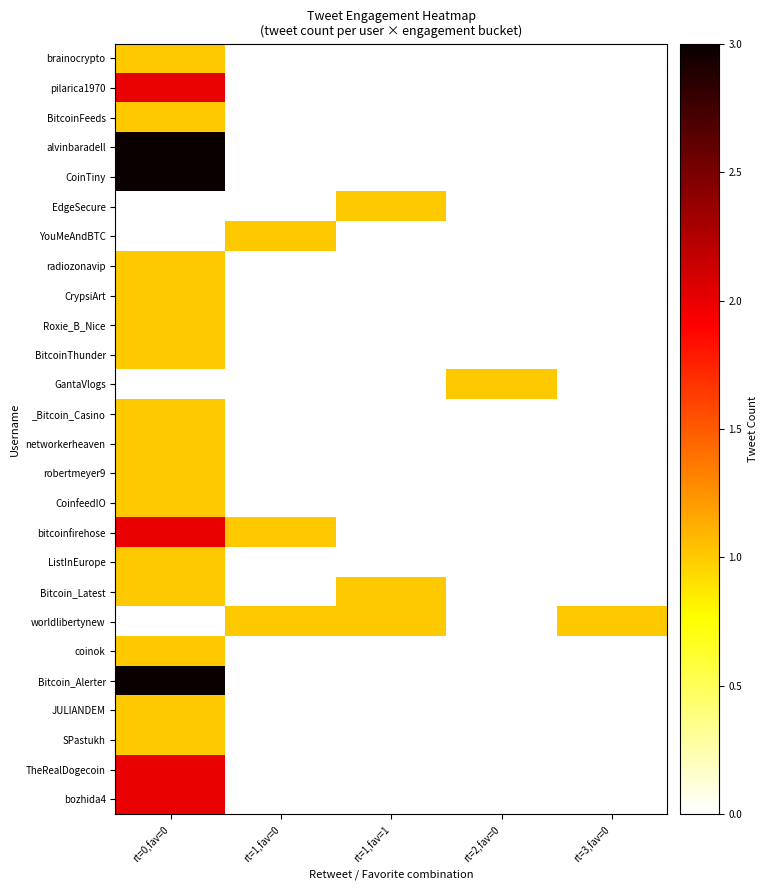

Reading right to left, what are all the values shown in this chart?

brainocrypto: rt=3,fav=0=0	rt=2,fav=0=0	rt=1,fav=1=0	rt=1,fav=0=0	rt=0,fav=0=1
pilarica1970: rt=3,fav=0=0	rt=2,fav=0=0	rt=1,fav=1=0	rt=1,fav=0=0	rt=0,fav=0=2
BitcoinFeeds: rt=3,fav=0=0	rt=2,fav=0=0	rt=1,fav=1=0	rt=1,fav=0=0	rt=0,fav=0=1
alvinbaradell: rt=3,fav=0=0	rt=2,fav=0=0	rt=1,fav=1=0	rt=1,fav=0=0	rt=0,fav=0=3
CoinTiny: rt=3,fav=0=0	rt=2,fav=0=0	rt=1,fav=1=0	rt=1,fav=0=0	rt=0,fav=0=3
EdgeSecure: rt=3,fav=0=0	rt=2,fav=0=0	rt=1,fav=1=1	rt=1,fav=0=0	rt=0,fav=0=0
YouMeAndBTC: rt=3,fav=0=0	rt=2,fav=0=0	rt=1,fav=1=0	rt=1,fav=0=1	rt=0,fav=0=0
radiozonavip: rt=3,fav=0=0	rt=2,fav=0=0	rt=1,fav=1=0	rt=1,fav=0=0	rt=0,fav=0=1
CrypsiArt: rt=3,fav=0=0	rt=2,fav=0=0	rt=1,fav=1=0	rt=1,fav=0=0	rt=0,fav=0=1
Roxie_B_Nice: rt=3,fav=0=0	rt=2,fav=0=0	rt=1,fav=1=0	rt=1,fav=0=0	rt=0,fav=0=1
BitcoinThunder: rt=3,fav=0=0	rt=2,fav=0=0	rt=1,fav=1=0	rt=1,fav=0=0	rt=0,fav=0=1
GantaVlogs: rt=3,fav=0=0	rt=2,fav=0=1	rt=1,fav=1=0	rt=1,fav=0=0	rt=0,fav=0=0
_Bitcoin_Casino: rt=3,fav=0=0	rt=2,fav=0=0	rt=1,fav=1=0	rt=1,fav=0=0	rt=0,fav=0=1
networkerheaven: rt=3,fav=0=0	rt=2,fav=0=0	rt=1,fav=1=0	rt=1,fav=0=0	rt=0,fav=0=1
robertmeyer9: rt=3,fav=0=0	rt=2,fav=0=0	rt=1,fav=1=0	rt=1,fav=0=0	rt=0,fav=0=1
CoinfeedIO: rt=3,fav=0=0	rt=2,fav=0=0	rt=1,fav=1=0	rt=1,fav=0=0	rt=0,fav=0=1
bitcoinfirehose: rt=3,fav=0=0	rt=2,fav=0=0	rt=1,fav=1=0	rt=1,fav=0=1	rt=0,fav=0=2
ListInEurope: rt=3,fav=0=0	rt=2,fav=0=0	rt=1,fav=1=0	rt=1,fav=0=0	rt=0,fav=0=1
Bitcoin_Latest: rt=3,fav=0=0	rt=2,fav=0=0	rt=1,fav=1=1	rt=1,fav=0=0	rt=0,fav=0=1
worldlibertynew: rt=3,fav=0=1	rt=2,fav=0=0	rt=1,fav=1=1	rt=1,fav=0=1	rt=0,fav=0=0
coinok: rt=3,fav=0=0	rt=2,fav=0=0	rt=1,fav=1=0	rt=1,fav=0=0	rt=0,fav=0=1
Bitcoin_Alerter: rt=3,fav=0=0	rt=2,fav=0=0	rt=1,fav=1=0	rt=1,fav=0=0	rt=0,fav=0=3
JULIANDEM: rt=3,fav=0=0	rt=2,fav=0=0	rt=1,fav=1=0	rt=1,fav=0=0	rt=0,fav=0=1
SPastukh: rt=3,fav=0=0	rt=2,fav=0=0	rt=1,fav=1=0	rt=1,fav=0=0	rt=0,fav=0=1
TheRealDogecoin: rt=3,fav=0=0	rt=2,fav=0=0	rt=1,fav=1=0	rt=1,fav=0=0	rt=0,fav=0=2
bozhida4: rt=3,fav=0=0	rt=2,fav=0=0	rt=1,fav=1=0	rt=1,fav=0=0	rt=0,fav=0=2